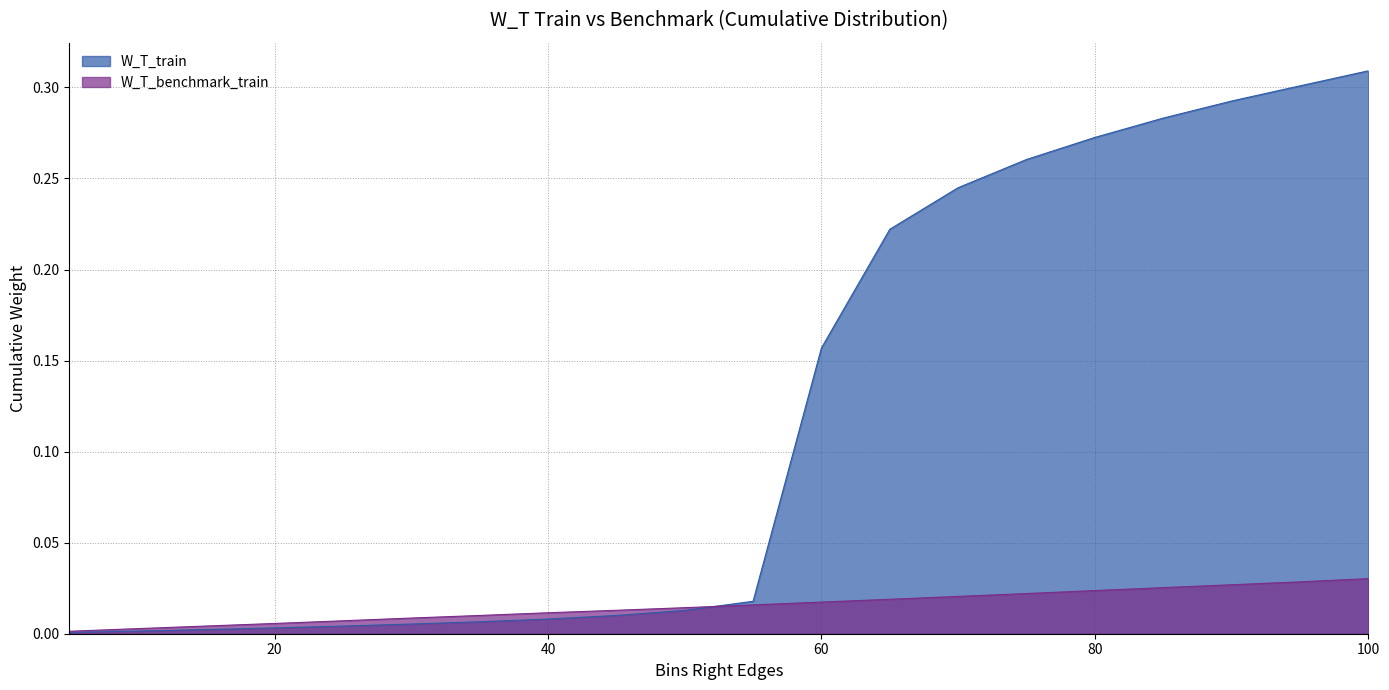

At which category is the sum across all series the highest?

100